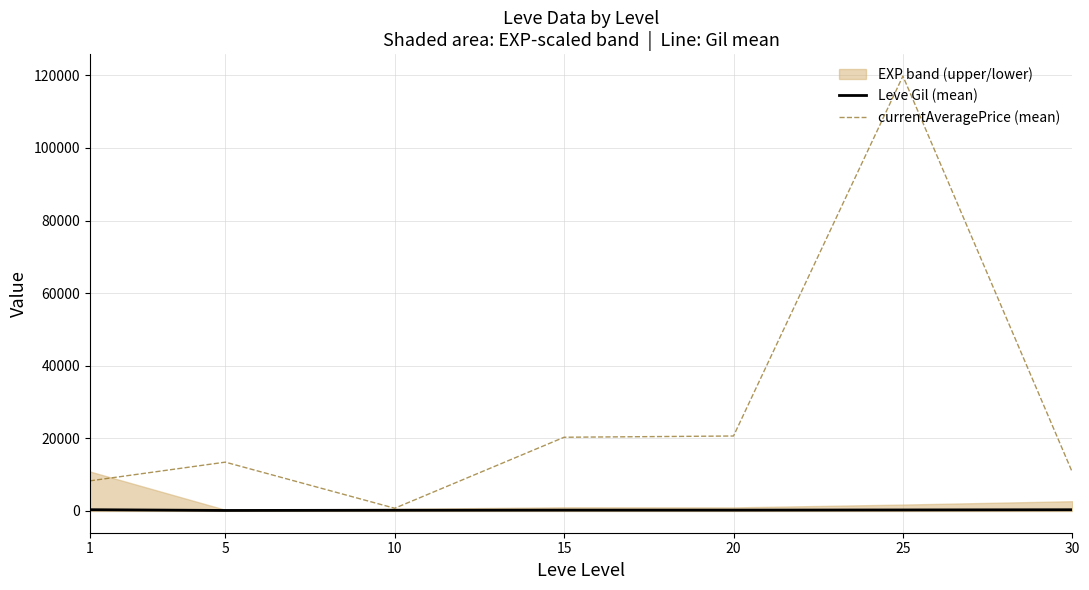

At which category is the sum across all series the highest?

25